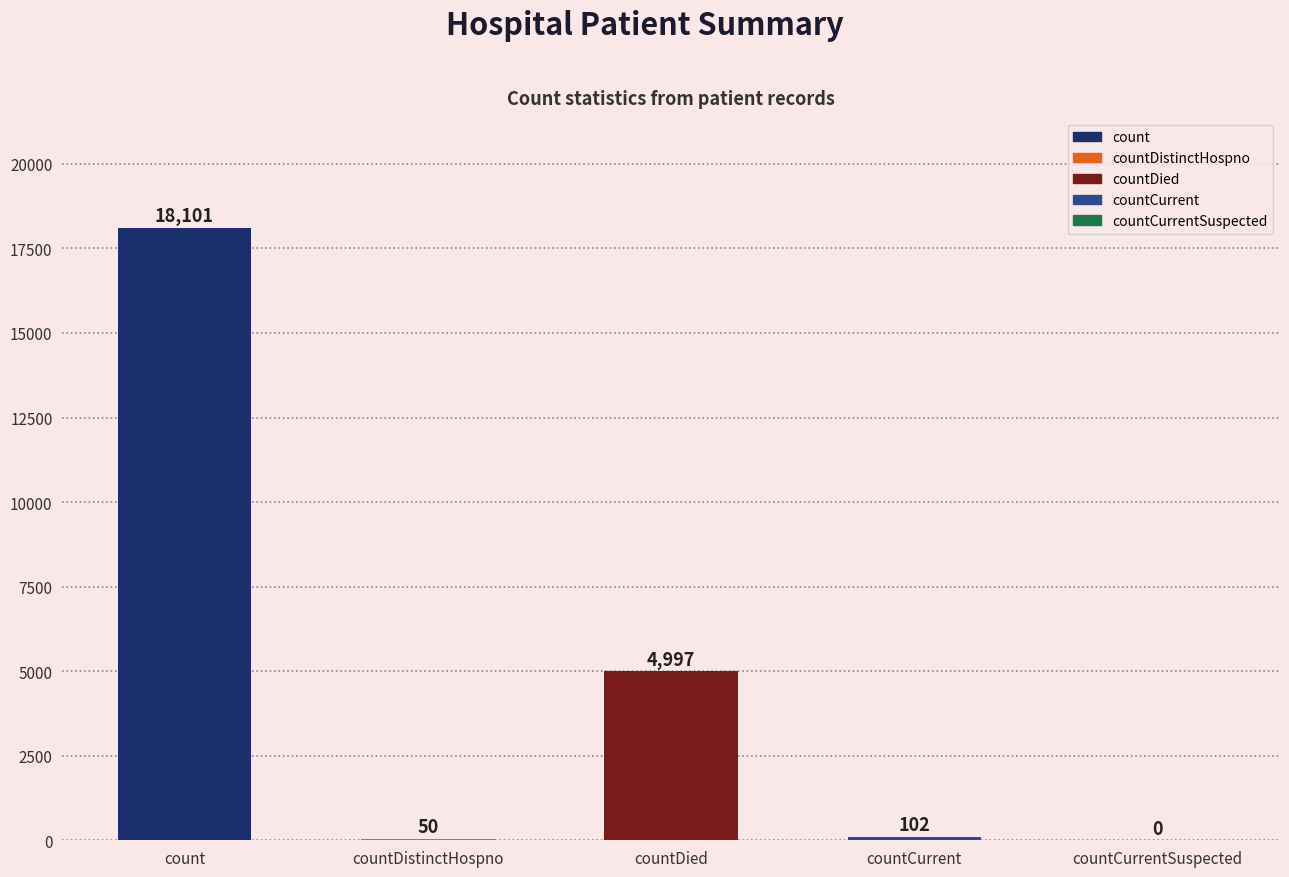

True or false: the data shows 7209 at countDied.

False